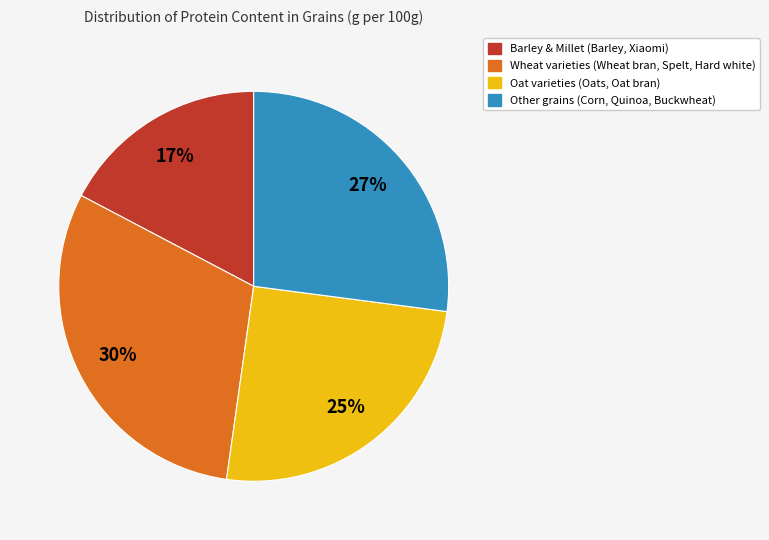

To the nearest percent, what is the average slice percentage?

25%